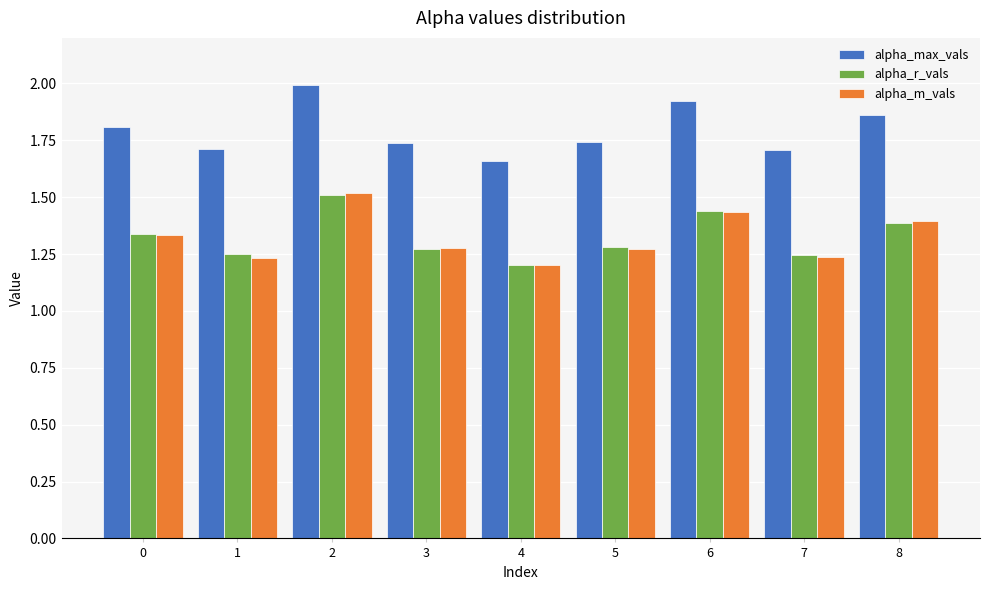

Between 0 and 4, which series saw the biggest shift?

alpha_max_vals